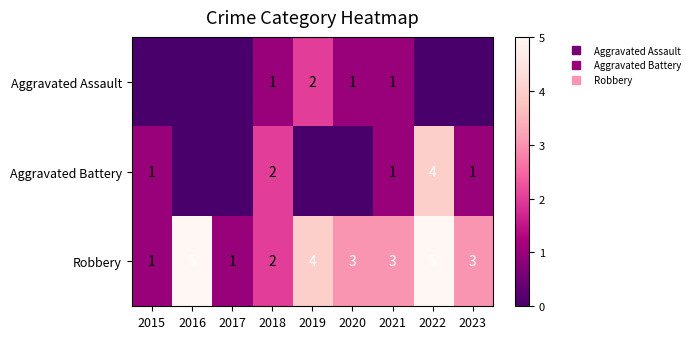

The Aggravated Assault series shows -1 at 2016. True or false?

False